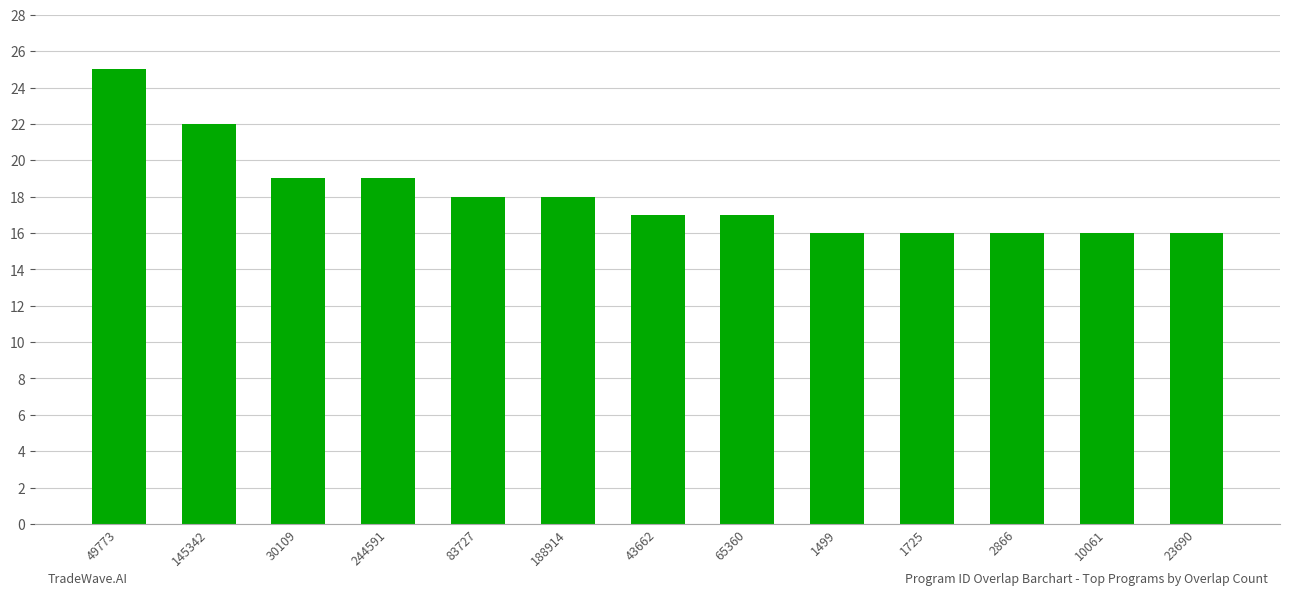

Read the value at 83727.

18